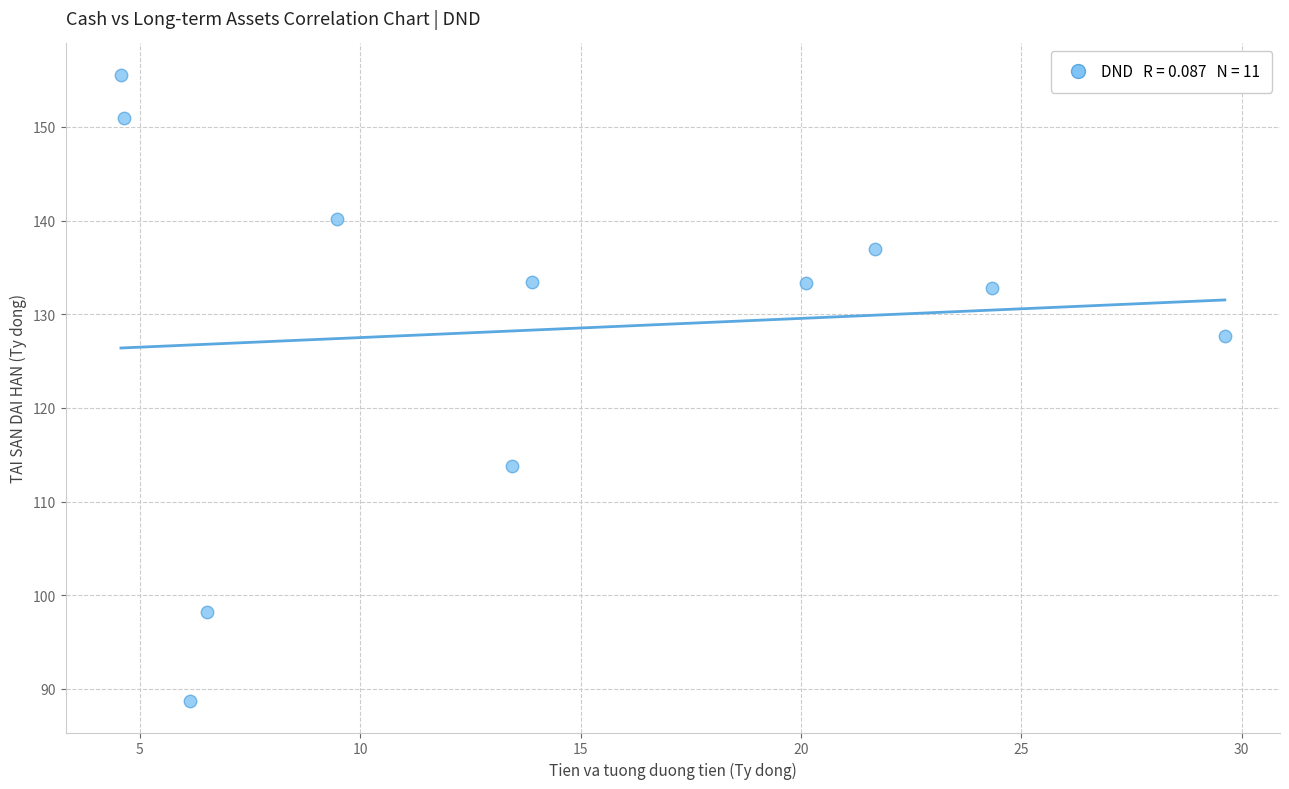

What is the range of Y values (max minus min)?

66.9